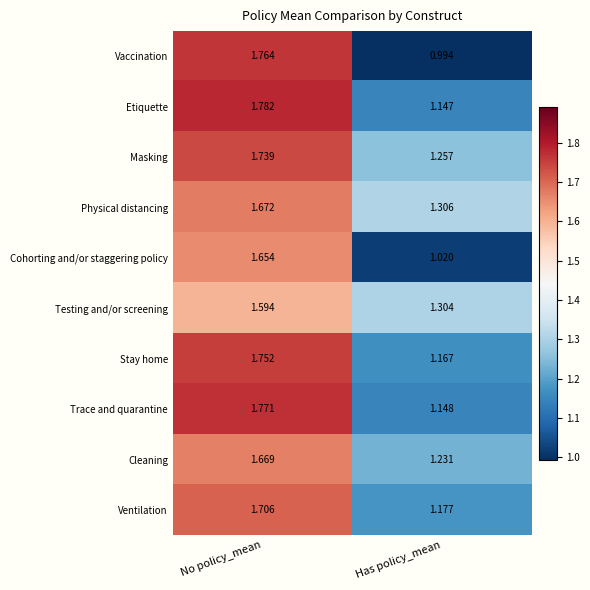

Which category has the lowest value in the Masking series?

Has policy_mean